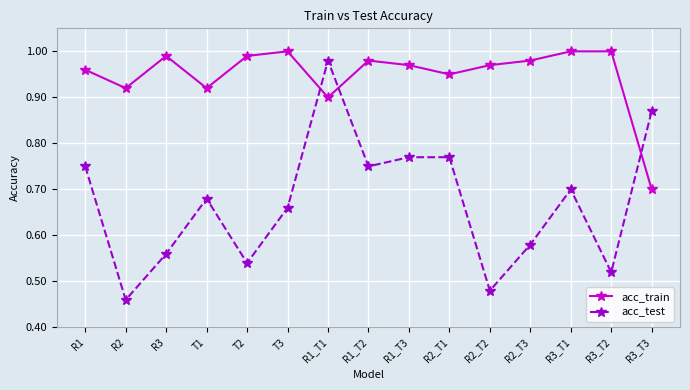

True or false: acc_train and acc_test intersect in this chart.

True